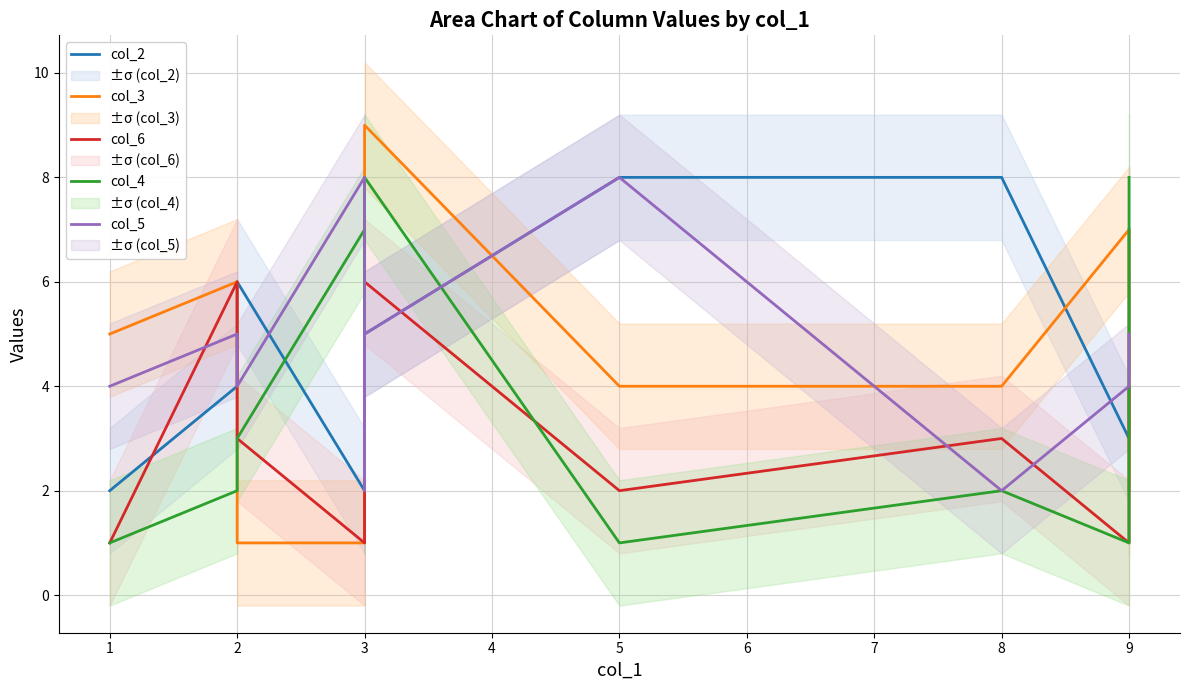

True or false: col_3 has a value of 3 at 3.

False